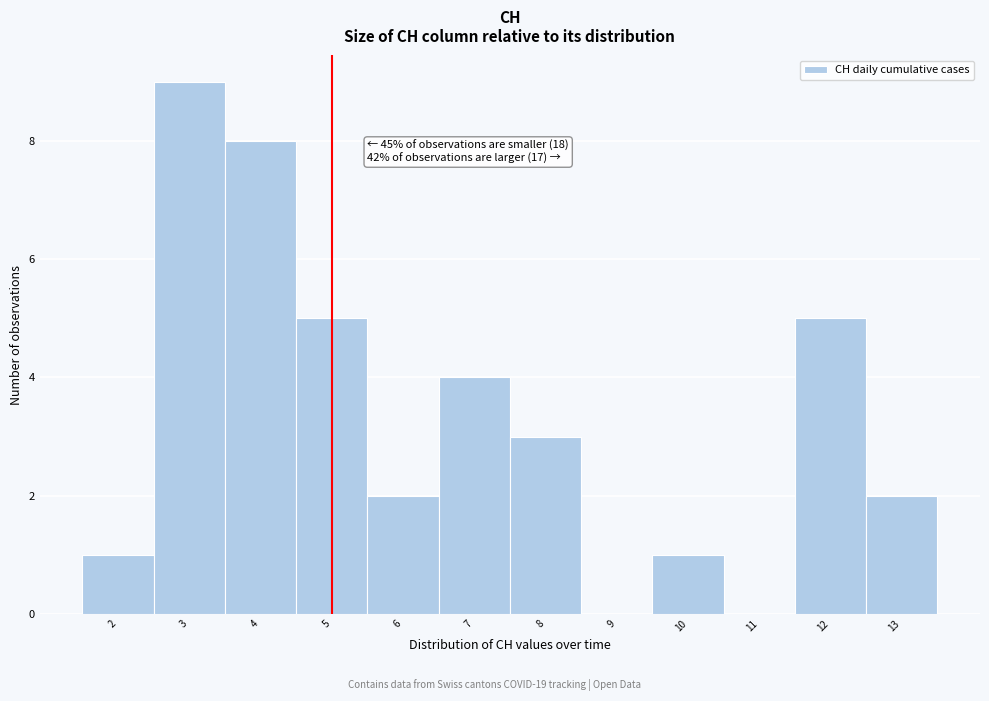

Which range on the x-axis has the tallest bar?

2.5 to 3.5